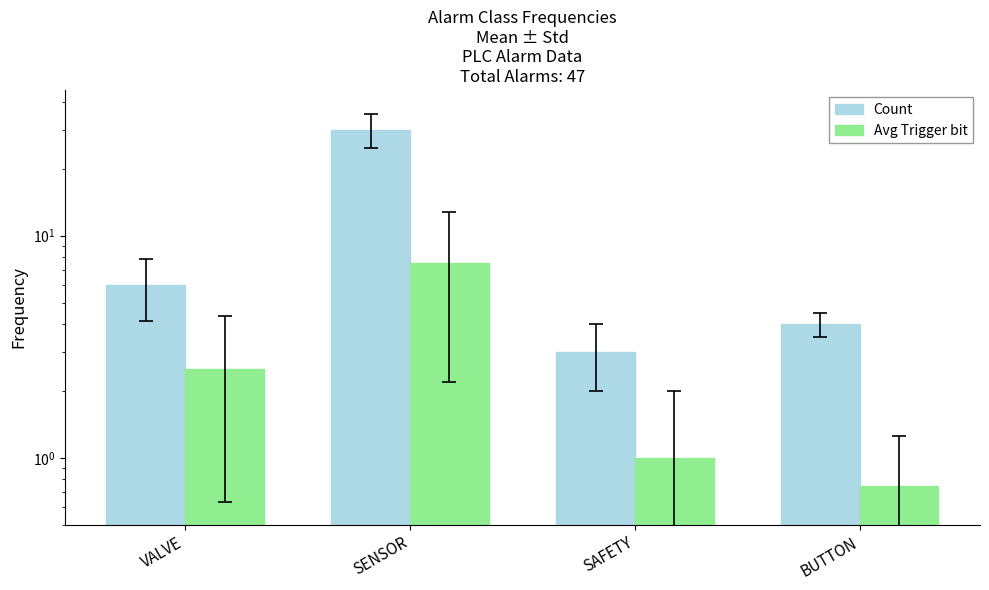

Between VALVE and SENSOR, which is larger?

SENSOR